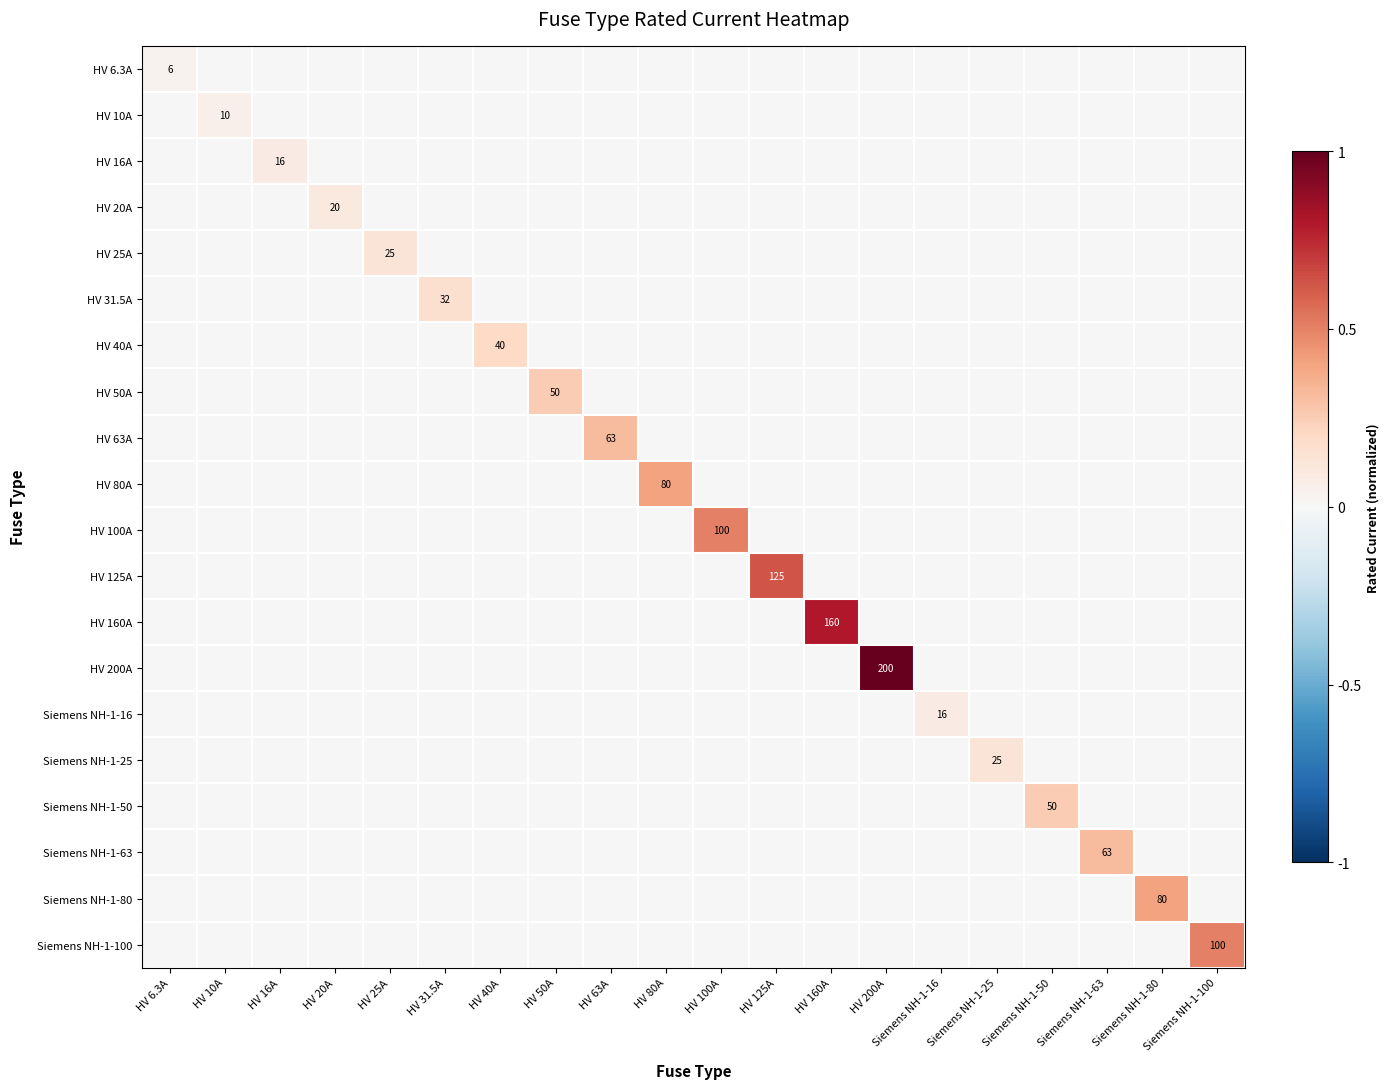

Rank the series by their maximum value, from lowest to highest.

HV 6.3A, HV 10A, HV 16A, Siemens NH-1-16, HV 20A, HV 25A, Siemens NH-1-25, HV 31.5A, HV 40A, HV 50A, Siemens NH-1-50, HV 63A, Siemens NH-1-63, HV 80A, Siemens NH-1-80, HV 100A, Siemens NH-1-100, HV 125A, HV 160A, HV 200A